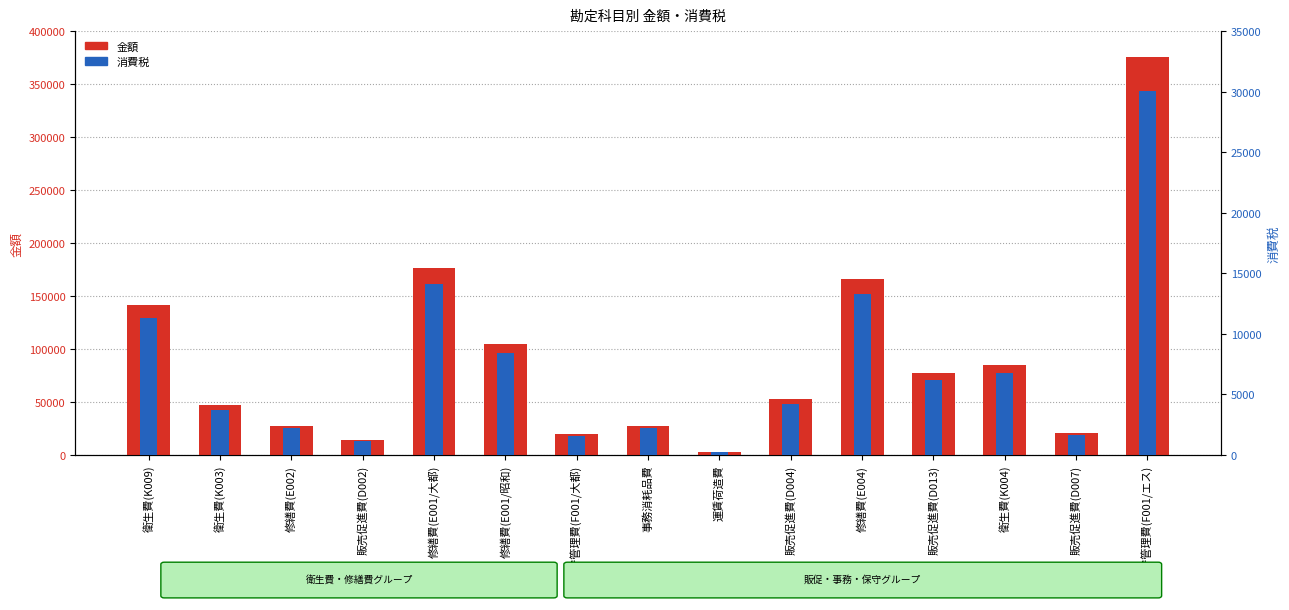

Between 事務消耗品費 and 修繕費(E004), which series saw the biggest shift?

金額